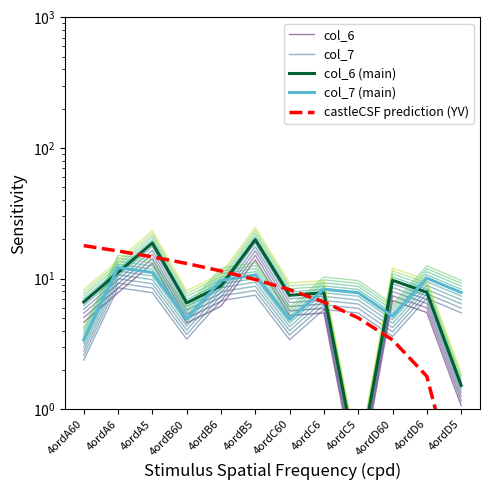

What is the total value across all series at 4ordC5?

18.9